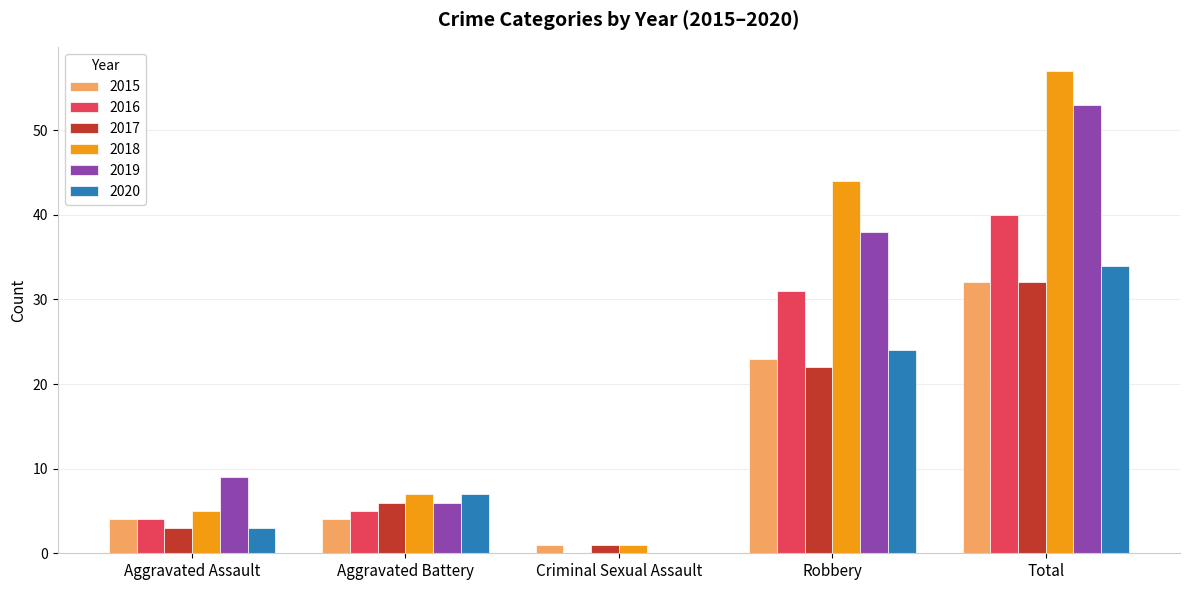

What is the total value across all series at Aggravated Battery?

35